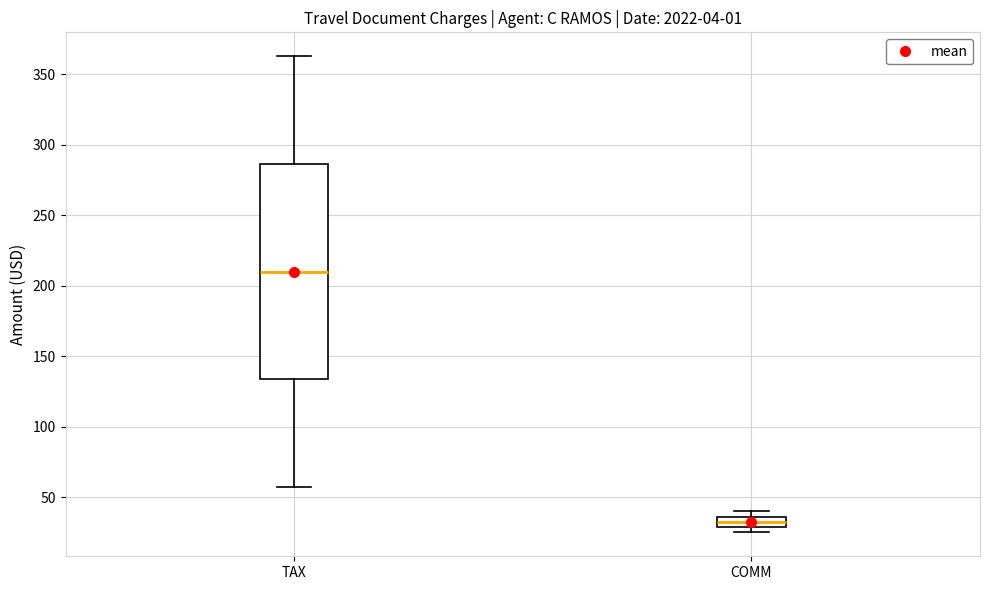

Which box is the tallest, from its lower edge to its upper edge?

TAX